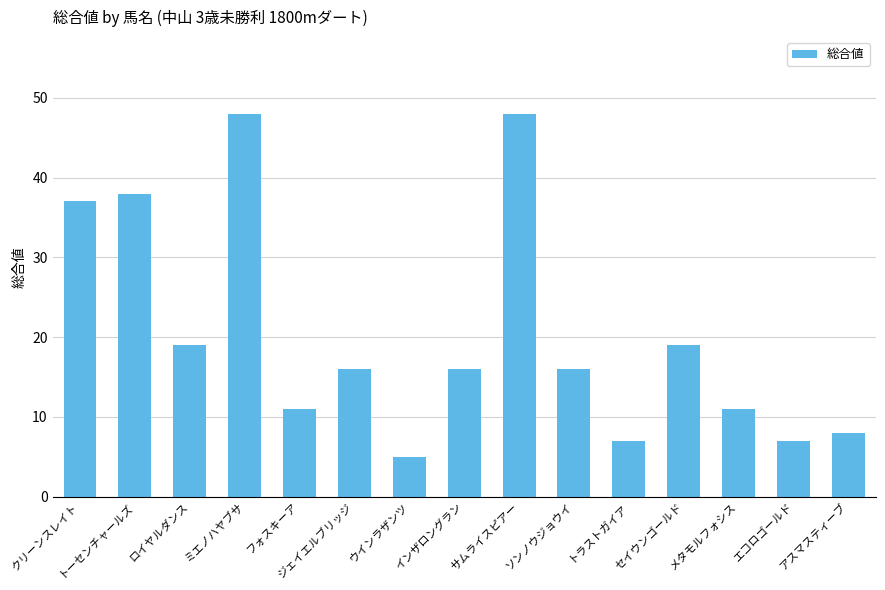

Reading left to right, extract all data points from this chart.

クリーンスレイト=37	トーセンチャールズ=38	ロイヤルダンス=19	ミエノハヤブサ=48	フォスキーア=11	ジェイエルブリッジ=16	ウインラザンツ=5	インザロングラン=16	サムライスピアー=48	ソンノウジョウイ=16	トラストガイア=7	セイウンゴールド=19	メタモルフォシス=11	エコロゴールド=7	アスマスティーブ=8